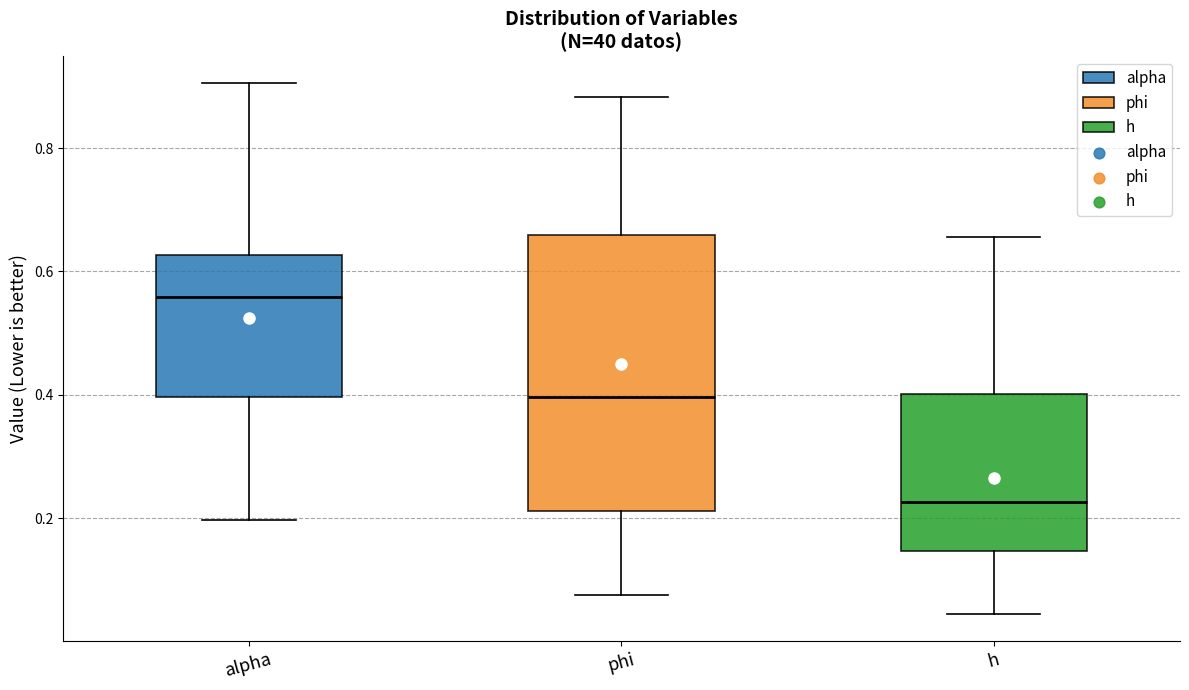

Reading left to right, transcribe this box plot: for each box, give where its median line is, the range the box spans, and where its two whiskers end, as read against the y-axis. The values are not printed on the chart, so give them approximately, as read against the axis.

alpha: median 0.56, box 0.40 to 0.62, whiskers 0.20 to 0.90
phi: median 0.40, box 0.22 to 0.66, whiskers 0.08 to 0.88
h: median 0.22, box 0.14 to 0.40, whiskers 0.04 to 0.66